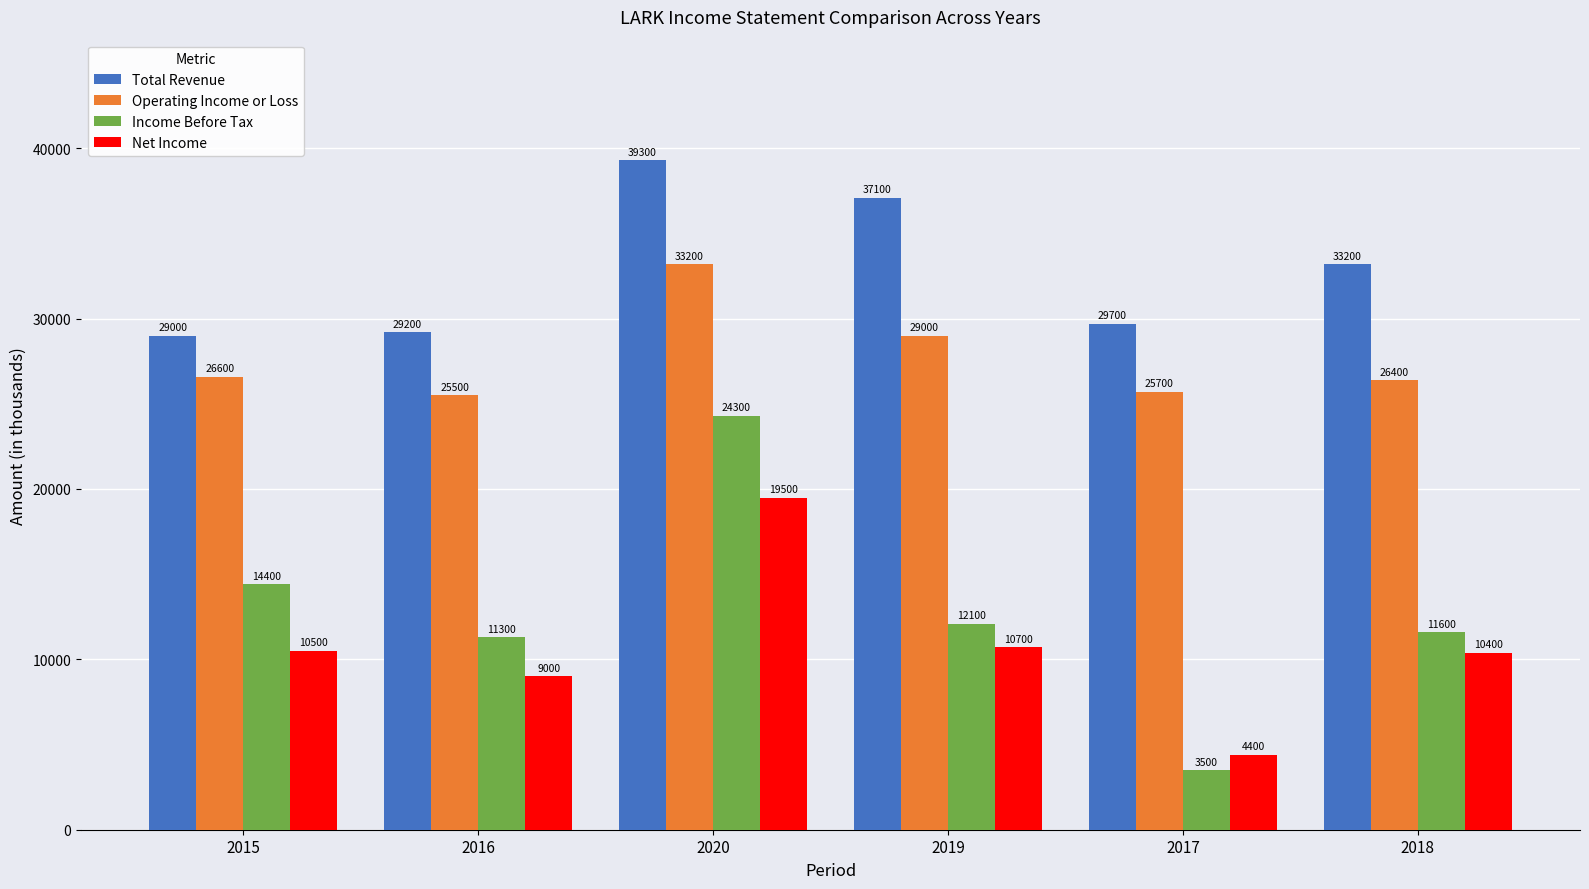

The Net Income series shows 34874 at 2020. True or false?

False